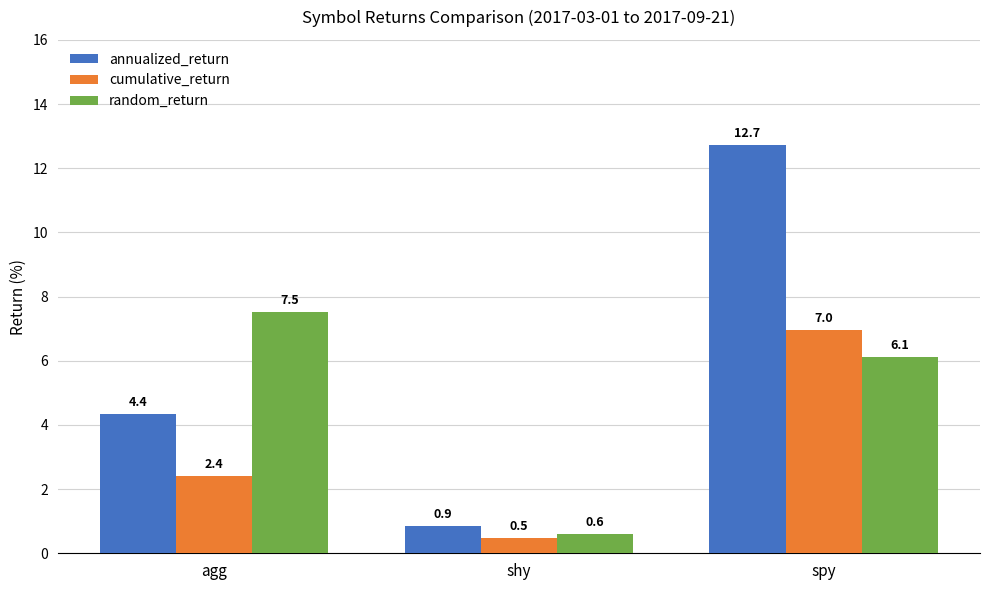

What is the average value of the cumulative_return series?

3.3